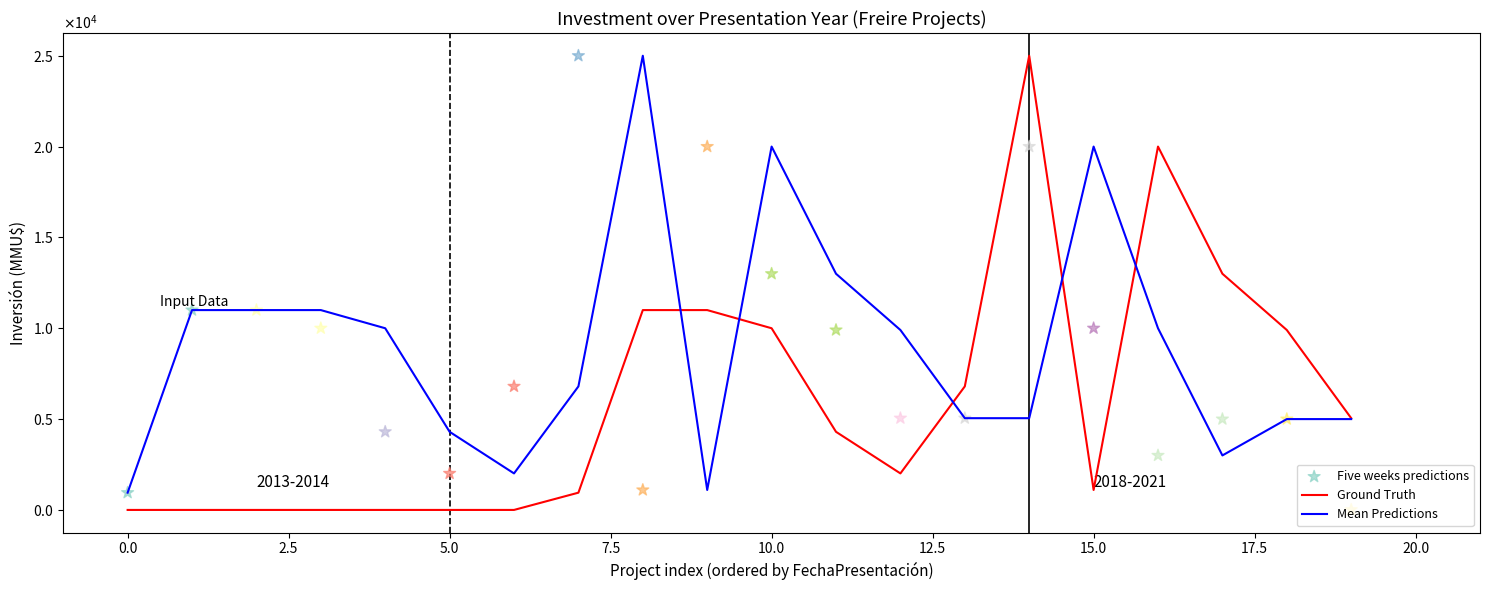

What are all the series names shown in the legend?

Ground Truth, Mean Predictions, Five weeks predictions